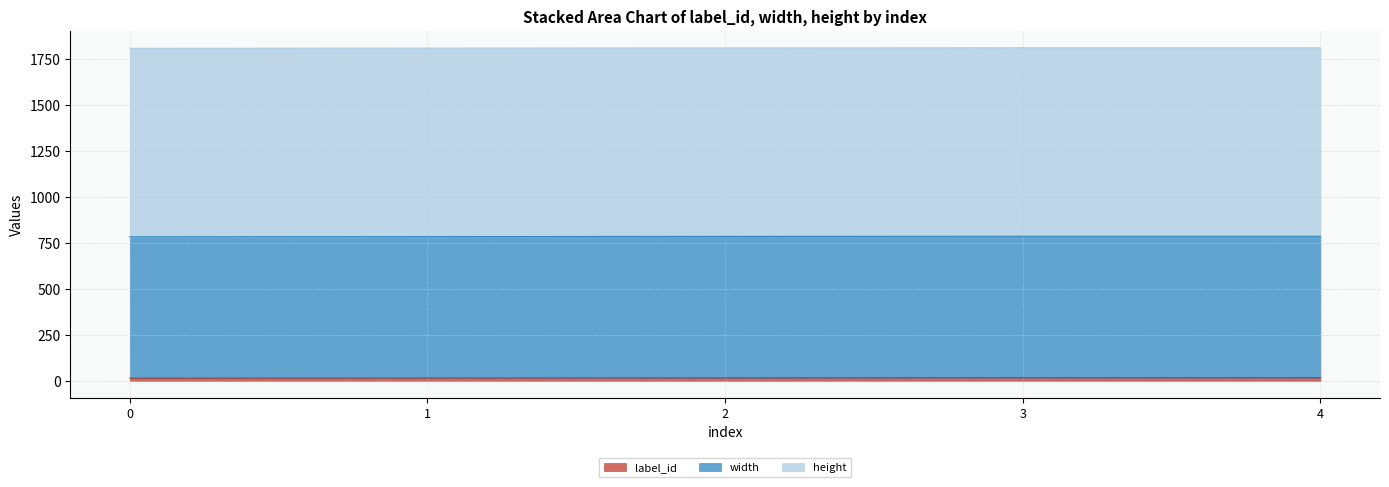

What is the value of the label_id point at the 1st from the left?

15